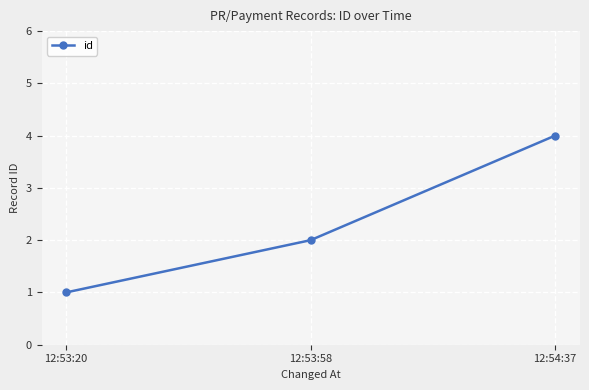

What is the difference between the values at 12:54:37 and 12:53:58?

2